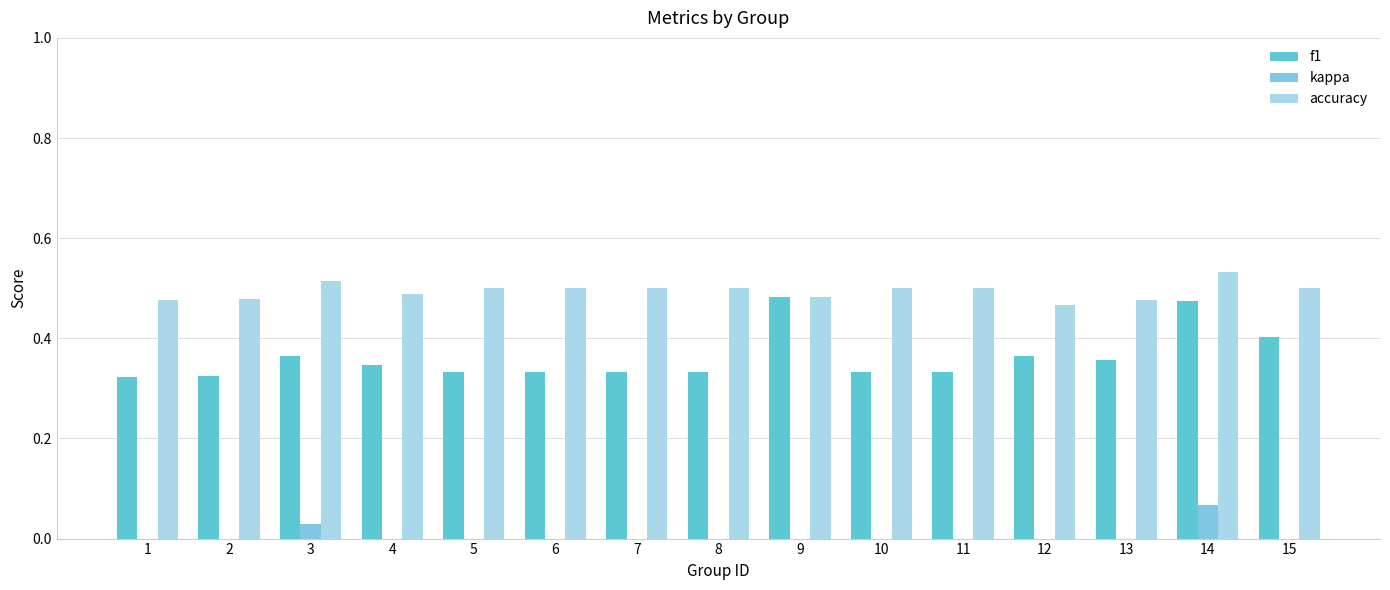

Which category has the lowest value in the kappa series?

12